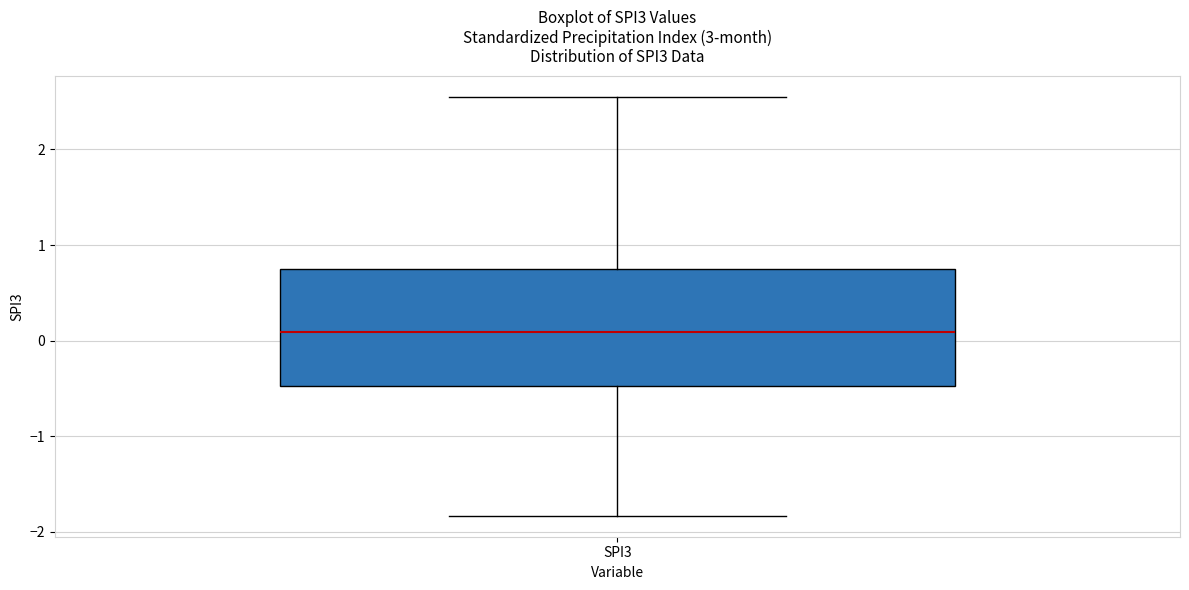

Transcribe this box plot: give where the median line is, the range the box spans, and where the two whiskers end, as read against the y-axis. The values are not printed on the chart, so give them approximately, as read against the axis.

median 0.1, box -0.5 to 0.7, whiskers -1.8 to 2.5